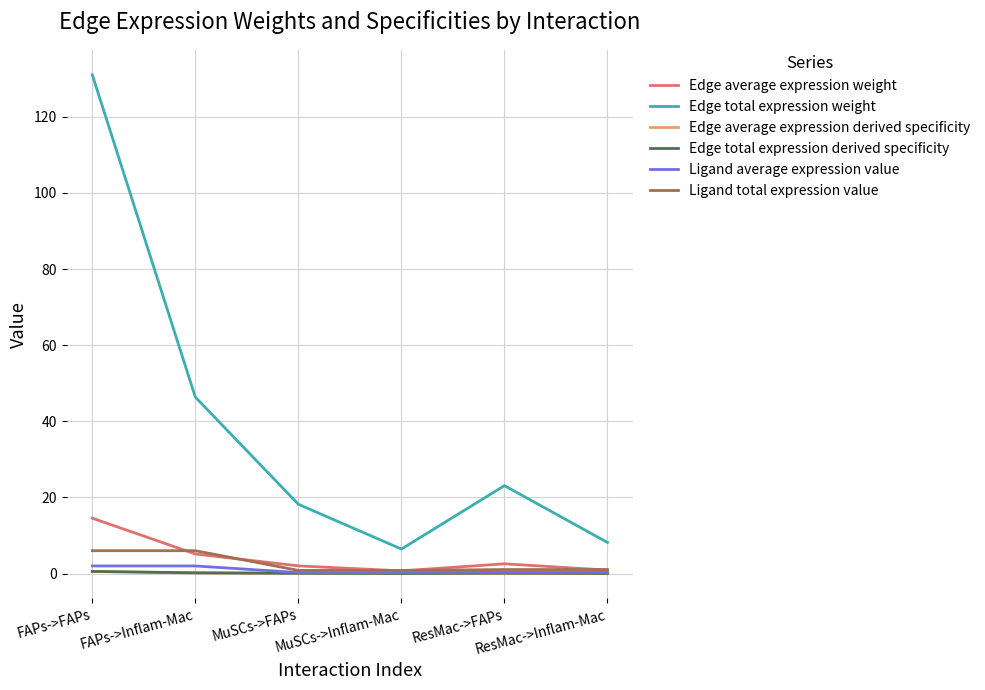

Does the chart have visible grid lines?

Yes